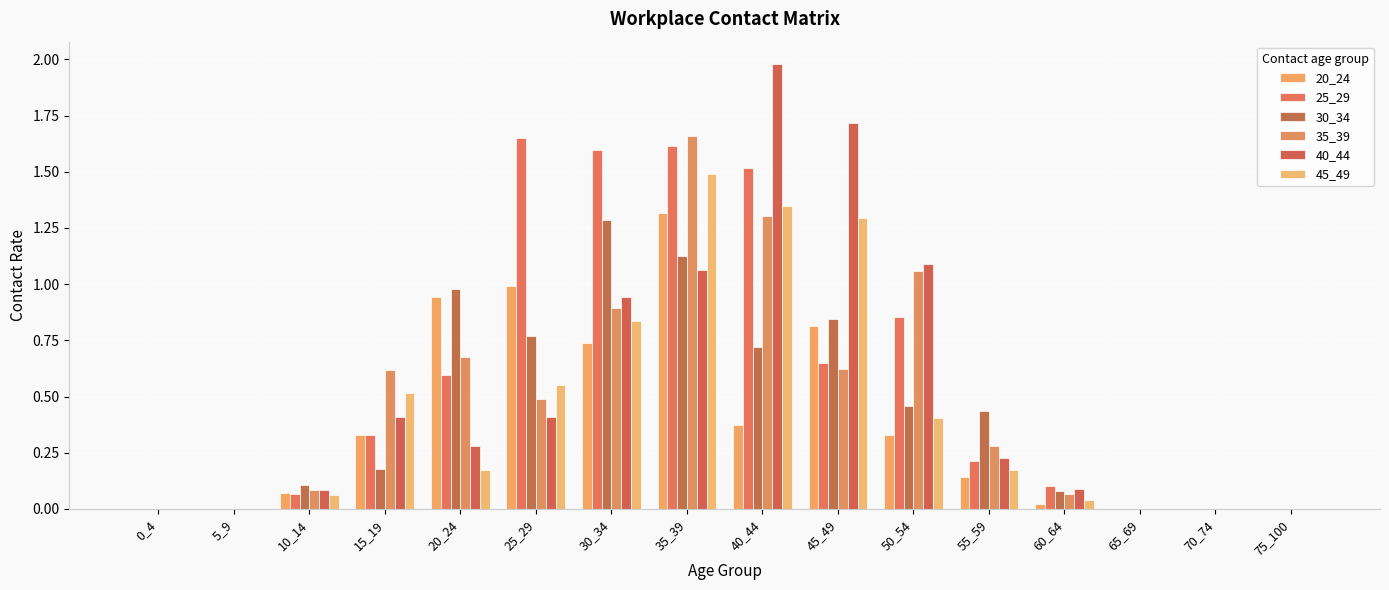

How many categories are shown in the chart?

16